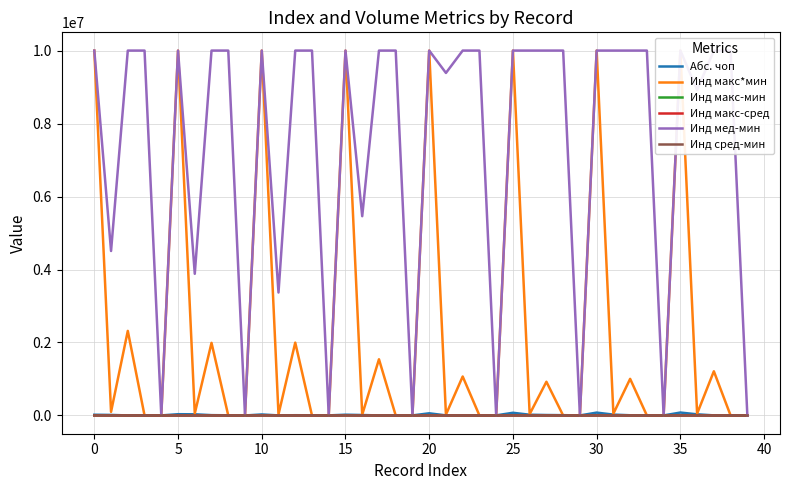

Reading left to right, what are all the values shown in this chart?

Абс. чоп: 19824.0	14966.6	742.0	5614.2	1610.8	34684.0	32272.4	9042.0	4637.6	111.8	27518.0	1533.2	6858.0	4974.6	2532.7	20840.0	12434.3	1144.0	295.1	1651.8	59467.0	2527.0	913.0	3771.3	3416.4	73877.0	20546.0	12474.0	8342.4	922.7	78614.0	23463.5	5833.0	4406.7	1390.5	80386.0	31632.1	2737.0	185.8	735.5
Инд макс*мин: 10000000.0	98950.1	2317971.7	8.7	0.6	10000000.0	53918.2	1990123.0	7.6	0.7	10000000.0	29935.5	1996064.8	8.0	0.7	10000000.0	21165.7	1540816.5	3.6	0.2	10000000.0	23705.3	1068210.8	1.3	0.1	10000000.0	37760.6	924222.8	1.2	0.1	10000000.0	50069.9	1003460.5	2.4	0.1	10000000.0	49721.5	1211112.3	2.6	0.2
Инд макс-мин: 1958.8	159.5	157.1	0.3	0.1	1109.2	81.6	253.7	0.6	0.1	2095.7	75.3	204.4	0.5	0.1	3606.6	43.2	194.8	1.4	0.5	2073.0	43.2	285.6	0.8	0.2	1879.7	46.2	268.4	0.5	0.1	1173.7	59.1	138.3	0.7	0.1	956.9	43.0	249.1	0.5	0.2
Инд макс-сред: 754.9	78.5	65.5	0.2	0.0	442.0	34.4	143.1	0.4	0.1	987.5	30.8	92.4	0.3	0.0	1151.6	26.5	66.6	0.5	0.2	1076.4	21.5	171.8	0.6	0.1	785.5	24.6	142.6	0.3	0.1	723.2	28.5	59.5	0.3	0.1	439.1	16.4	108.4	0.2	0.1
Инд мед-мин: 10000000.0	4507786.6	10000000.0	10000000.0	1790.6	10000000.0	3882286.4	10000000.0	10000000.0	870.9	10000000.0	3369689.4	10000000.0	10000000.0	1608.9	10000000.0	5461244.6	10000000.0	10000000.0	470.2	10000000.0	9387242.7	10000000.0	10000000.0	568.6	10000000.0	10000000.0	10000000.0	10000000.0	237.5	10000000.0	10000000.0	10000000.0	10000000.0	186.6	10000000.0	8919586.4	10000000.0	10000000.0	176.3
Инд сред-мин: 1203.9	81.0	91.7	0.1	0.0	667.2	47.2	110.5	0.2	0.0	1108.1	44.5	112.0	0.2	0.1	2455.0	16.7	128.1	0.8	0.3	996.5	21.7	113.8	0.2	0.1	1094.2	21.6	125.7	0.2	0.0	450.5	30.6	78.8	0.3	0.0	517.7	26.5	140.6	0.3	0.1